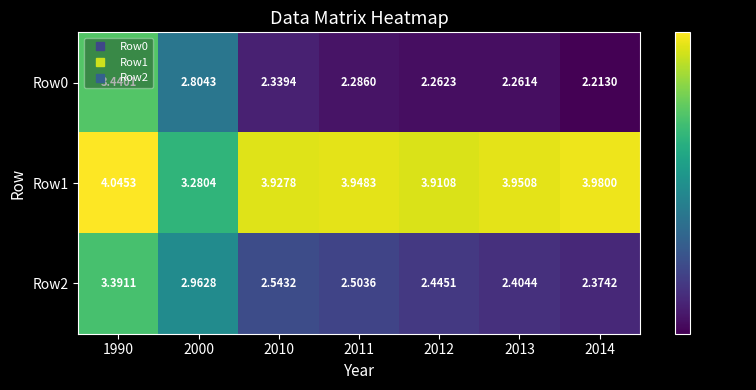

Is the value of Row2 at 2000 greater than the value of Row1 at 2011?

No